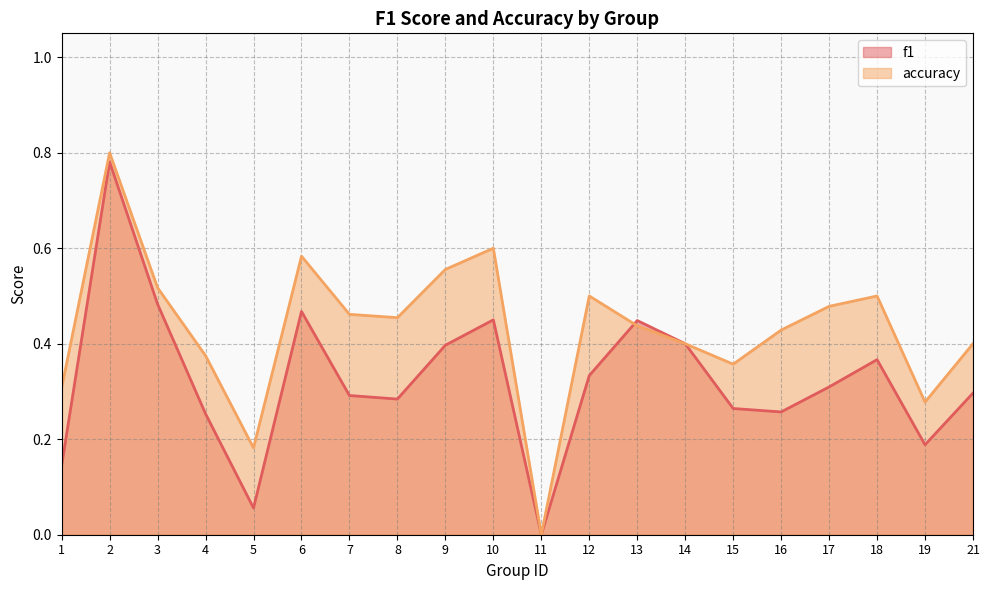

List the series in order of their overall mean, highest first.

accuracy, f1